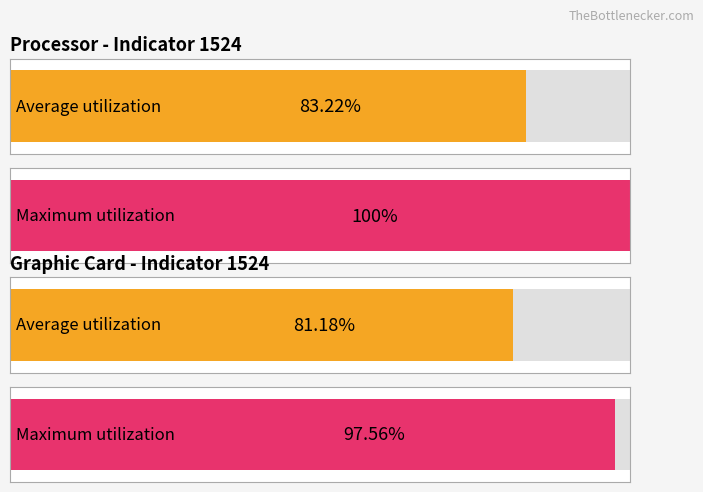

Is it true that Maximum values equals 316 at geocd=20(2)?

False